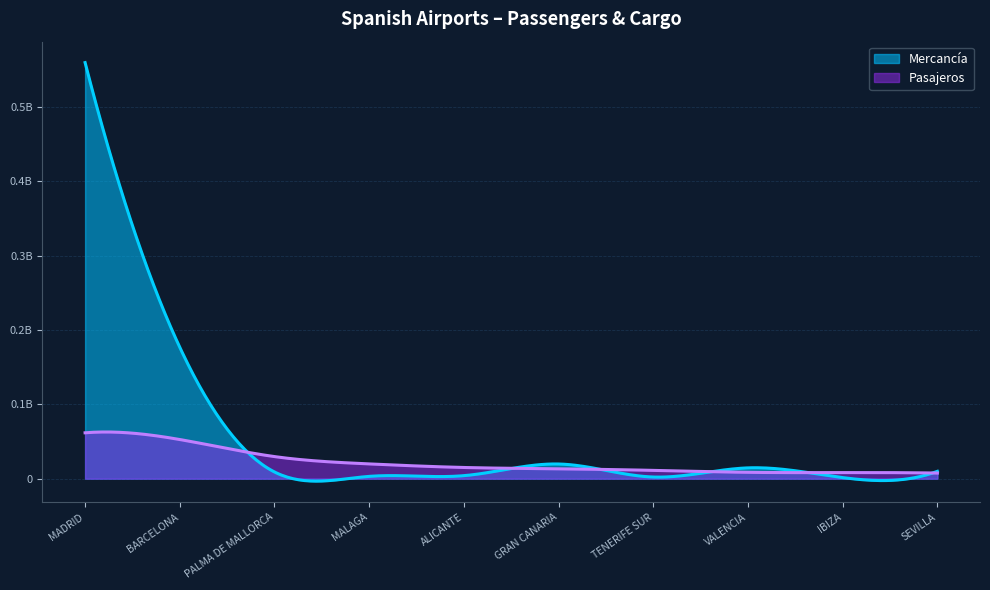

At which label does Pasajeros first exceed 15048240?

MADRID